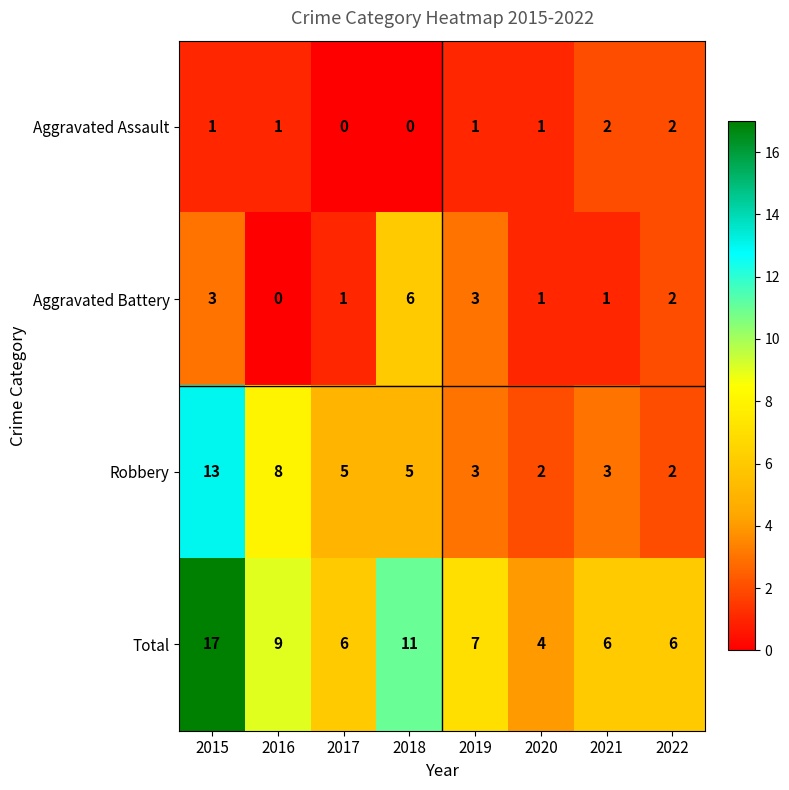

What is the difference between the highest and lowest values at 2018?

11